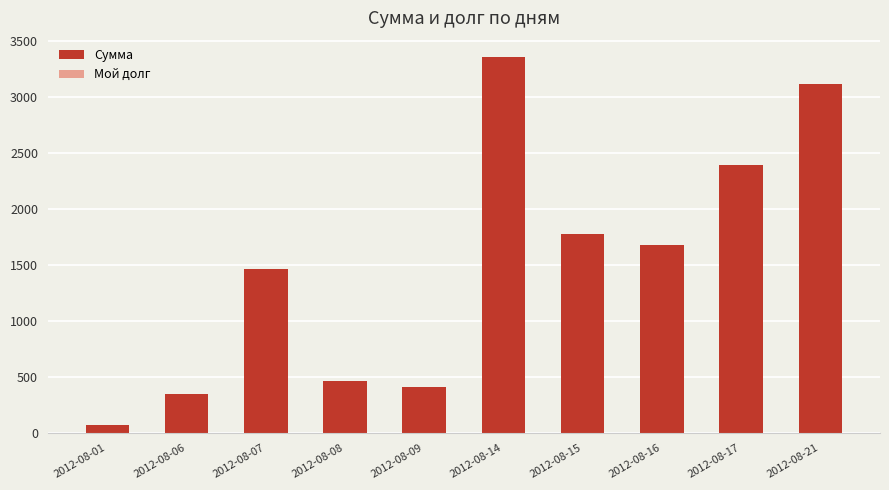

Which label corresponds to the smallest value in the chart?

2012-08-01